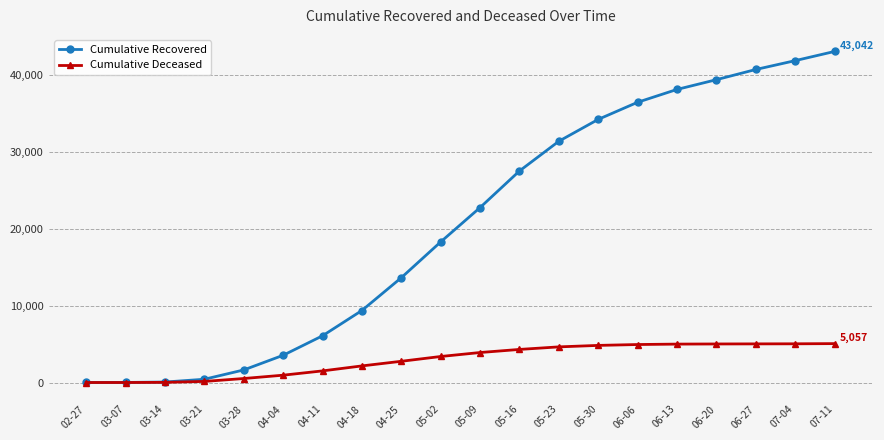

What is the label of the 12th point from the right?

04-25